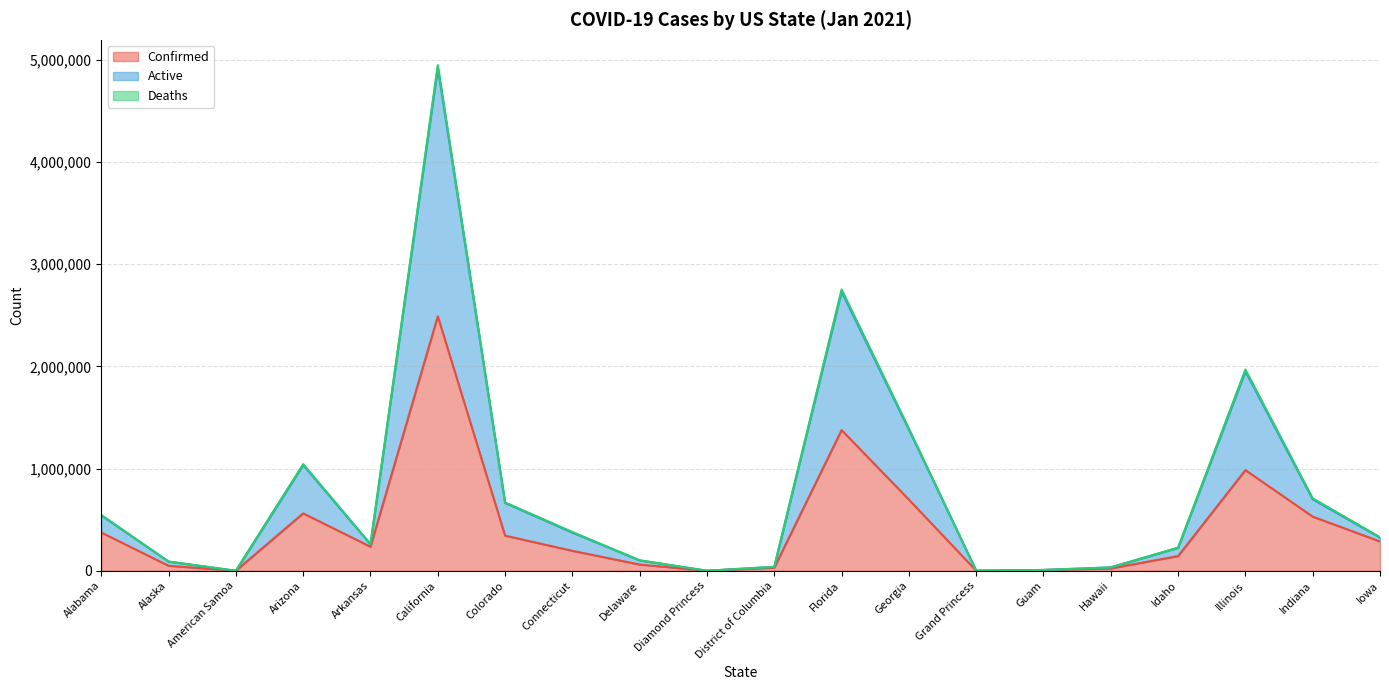

What is the difference between the highest and lowest values at Idaho?

81026